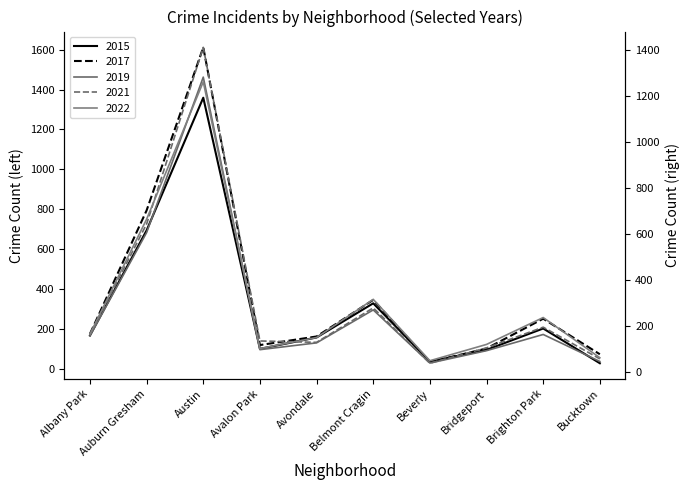

What is the spread (max minus min) of values at Bridgeport?

25